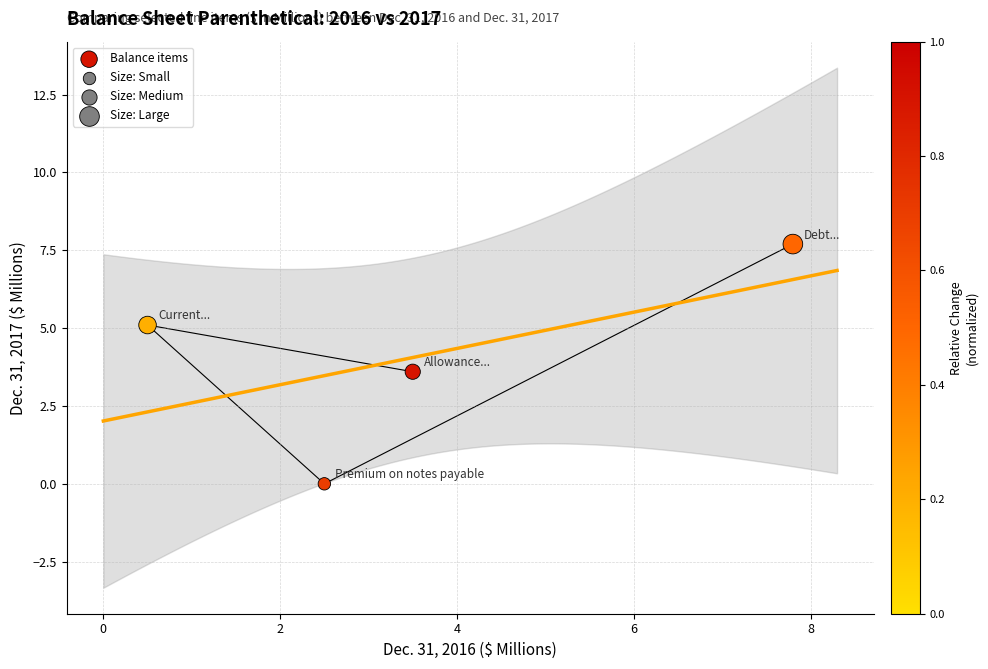

What Y value in the scatter plot is closest to 3?

3.6